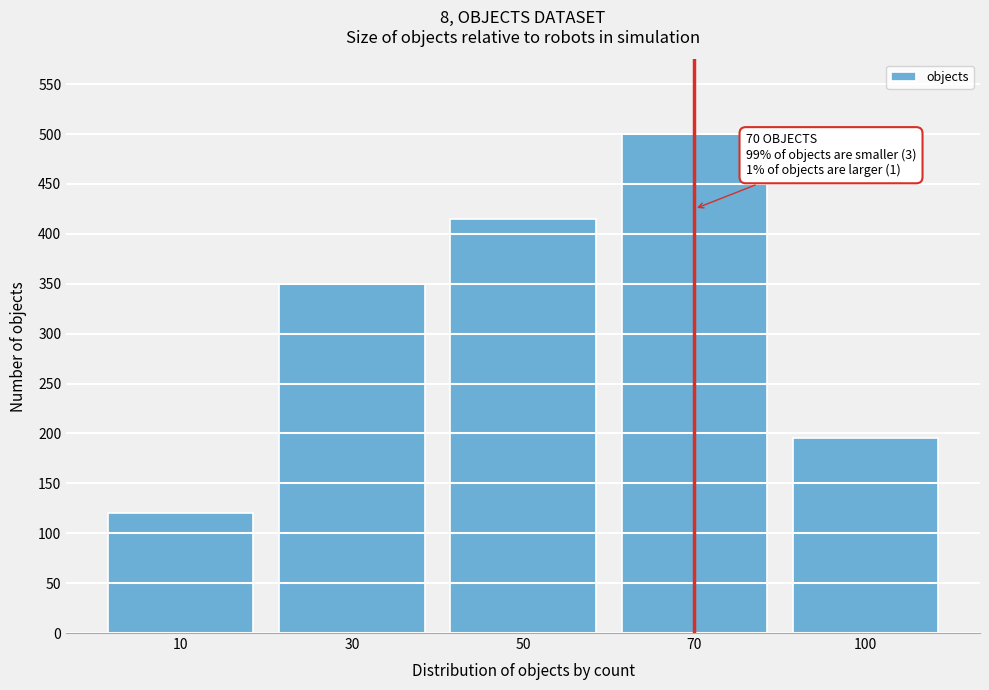

Reading left to right, what are all the values shown in this chart?

10=120	30=350	50=415	70=500	100=195